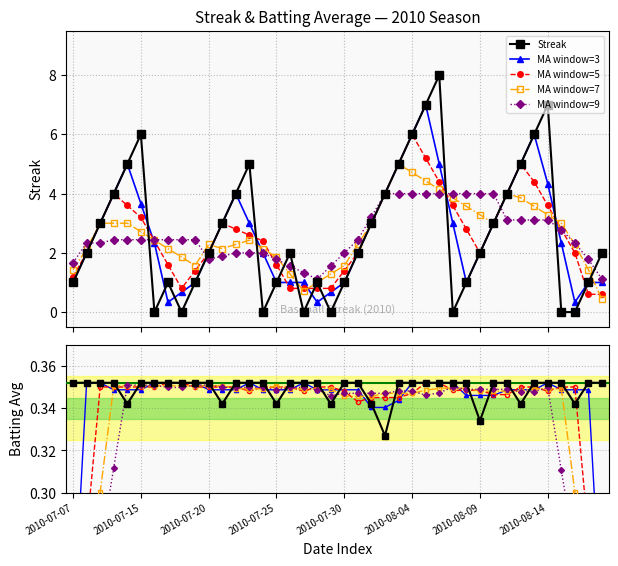

Which series has the largest total across all categories?

Streak